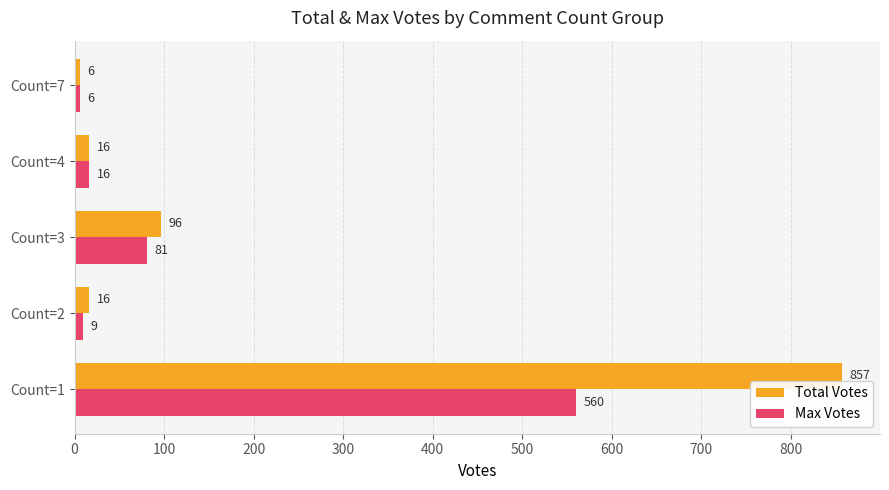

Which series changed the most between Count=3 and Count=7?

Total Votes